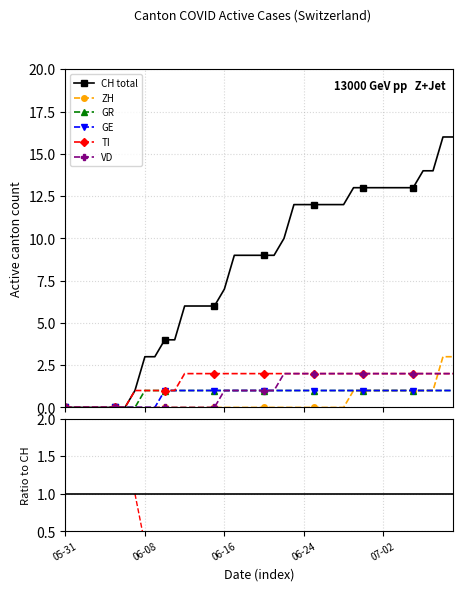

The value of ZH at 8 is nan. True or false?

False